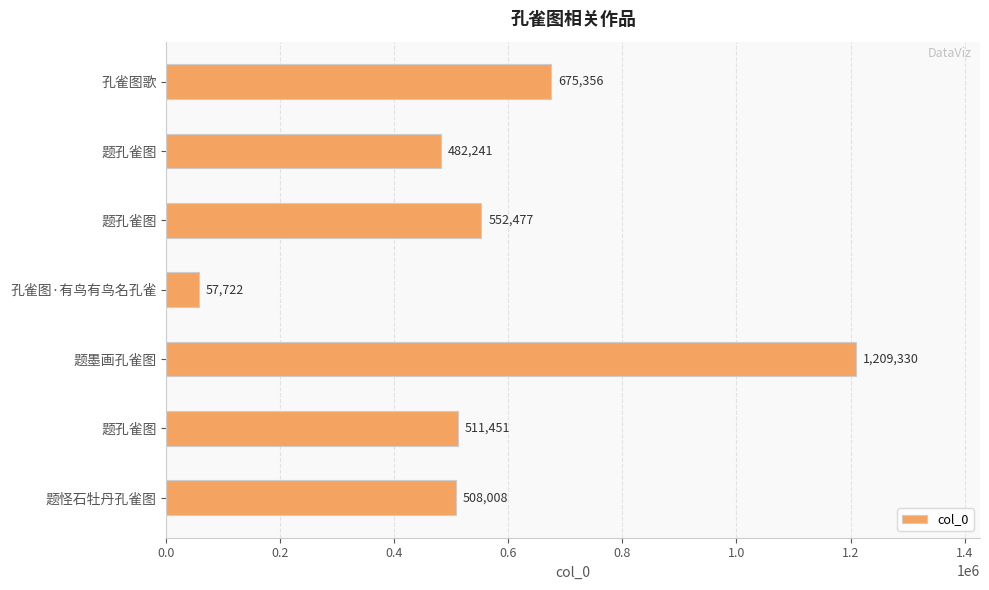

How many values are below 511451?

3